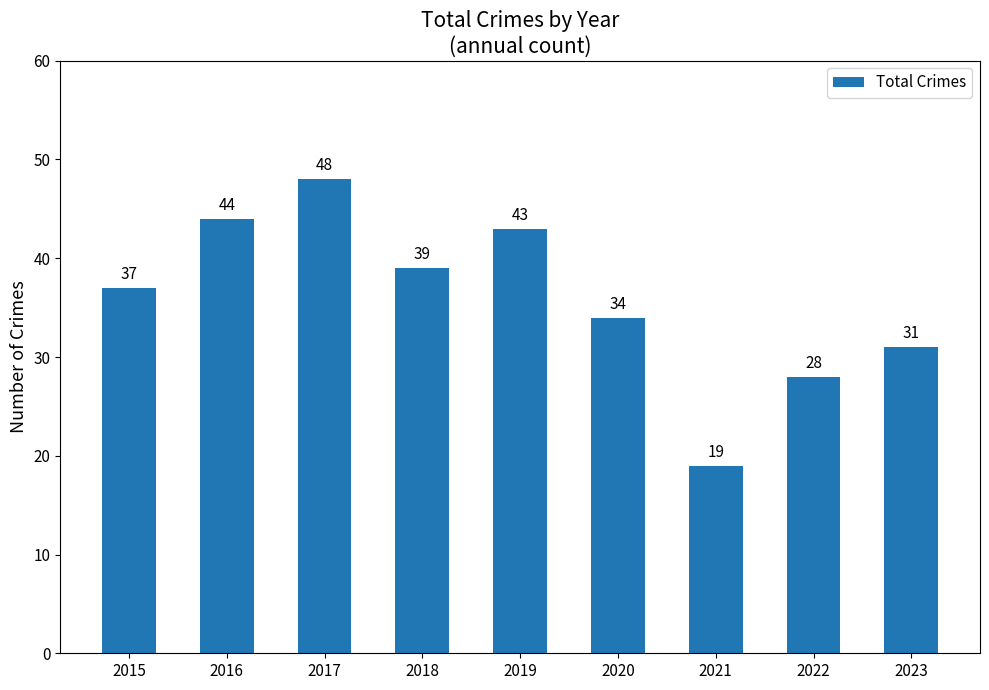

What is the difference between the second highest and second lowest values?

16